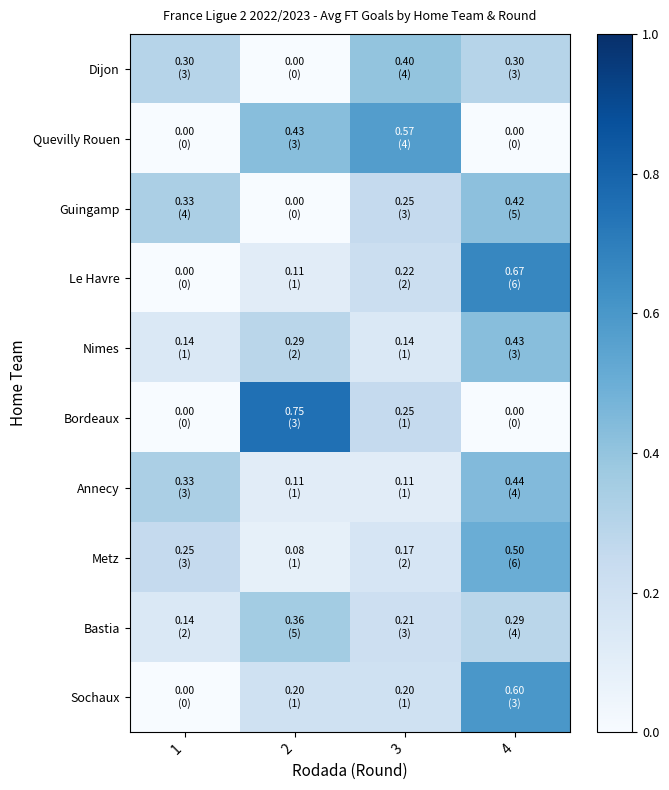

Which has a higher value, 1 or 4?

1